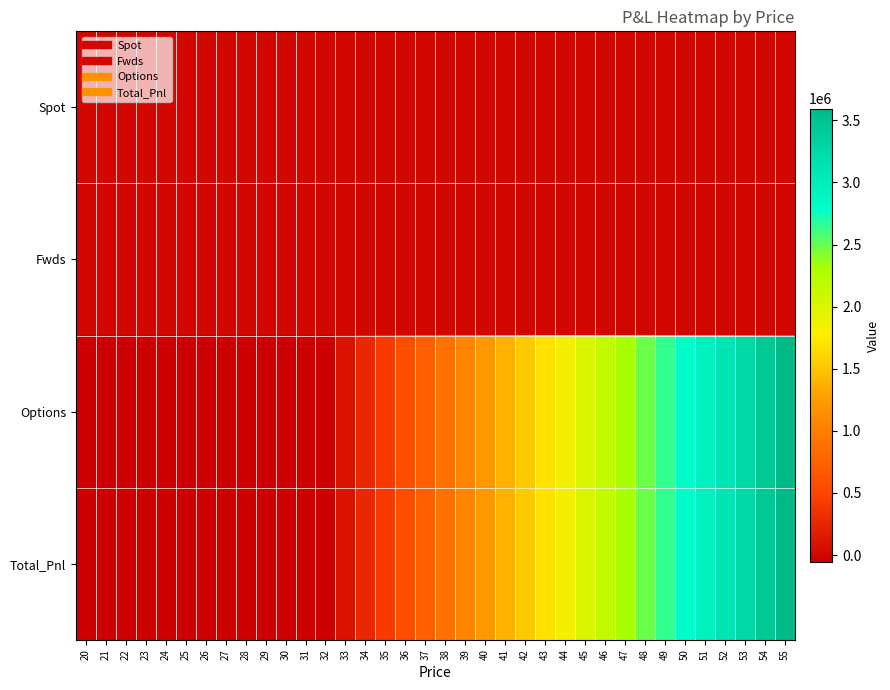

How many categories are shown in the chart?

36